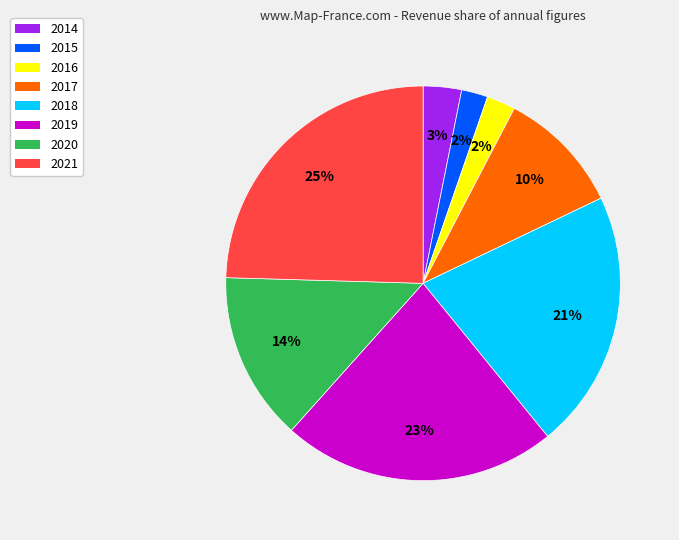

Do 2016 and 2018 together represent more than half of the pie?

No